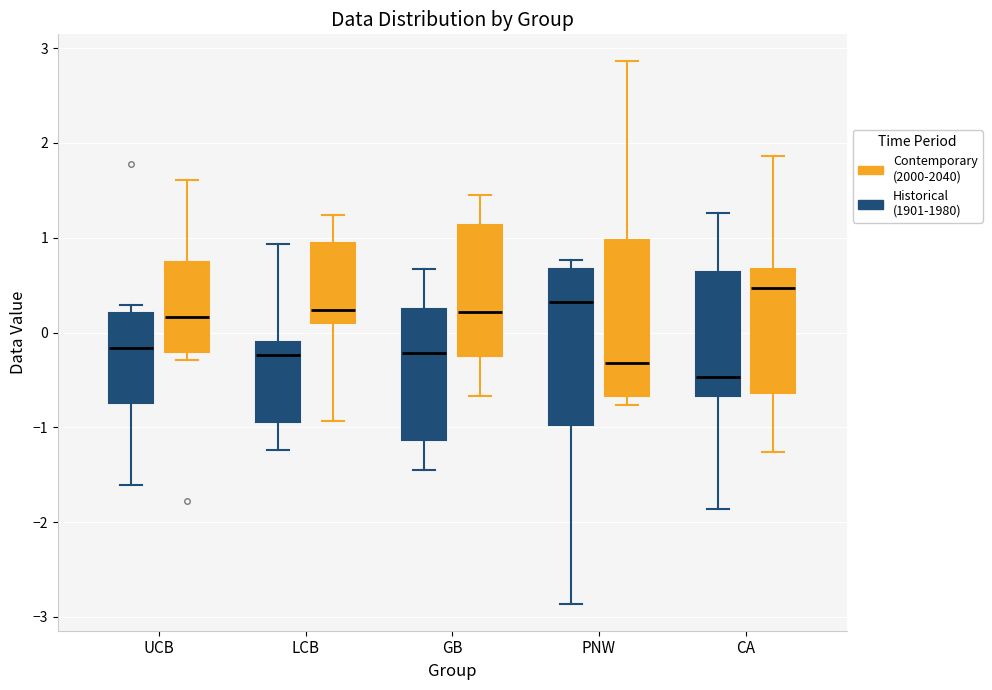

Where is the lower edge of the box for LCB (Contemporary (2000-2040)) on the y-axis? The values are not printed on the chart, so give them approximately, as read against the axis.

0.1